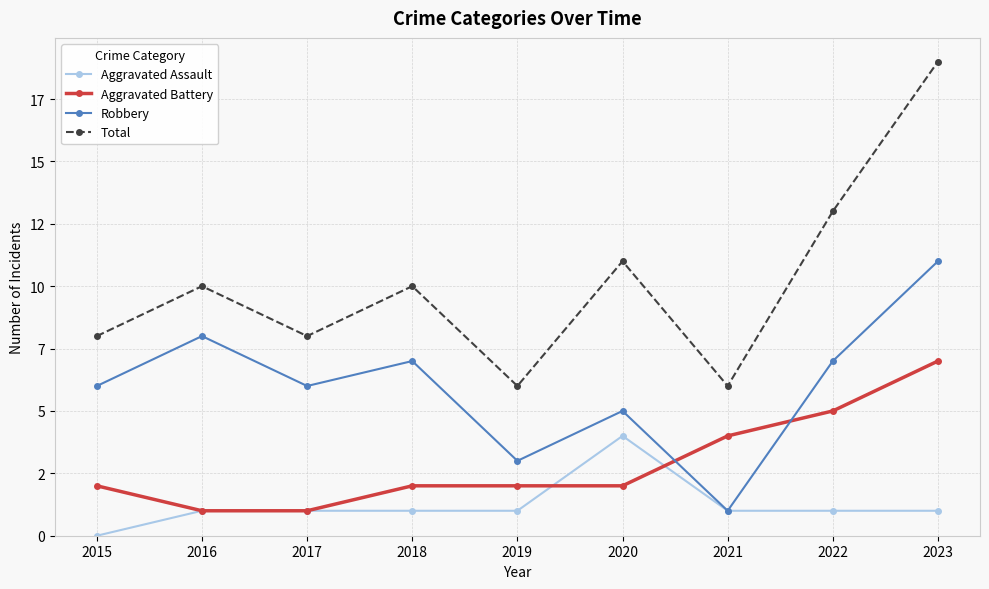

What is the average value of the Robbery series?

6